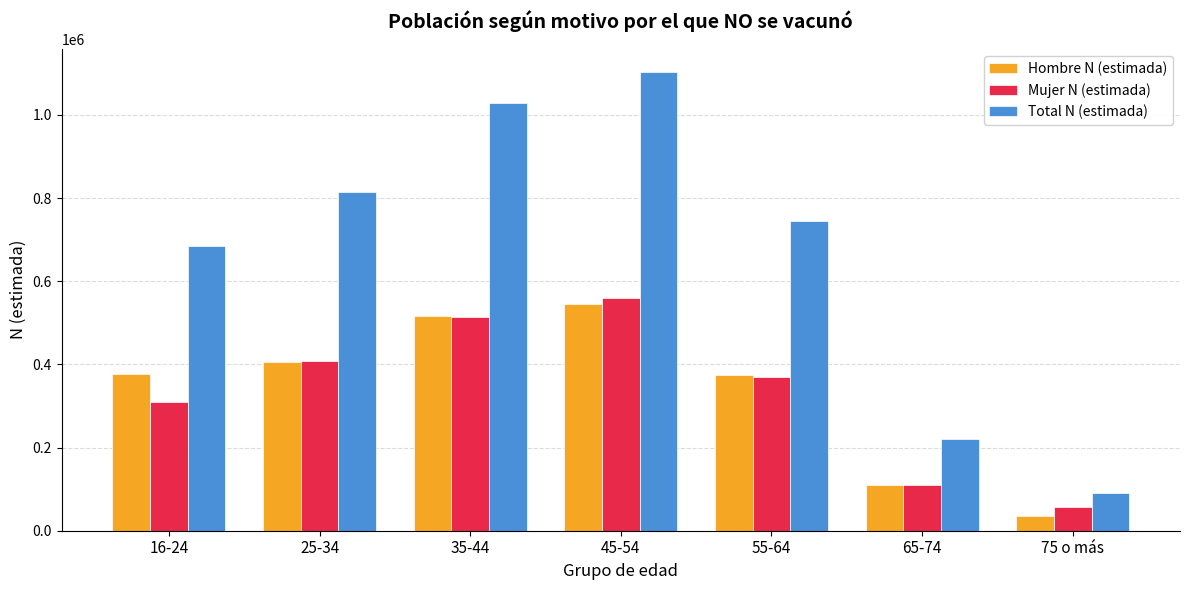

Where does the Total N (estimada) series first go above 743613?

25-34